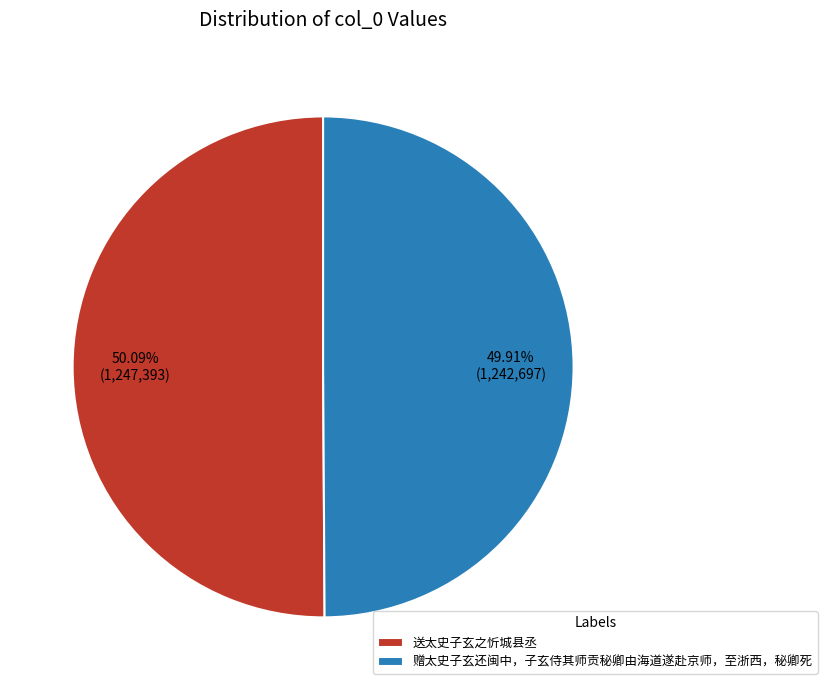

Combined, do 送太史子玄之忻城县丞 and 赠太史子玄还闽中，子玄侍其师贡秘卿由海道遂赴京师，至浙西，秘卿死 account for over 50%?

Yes